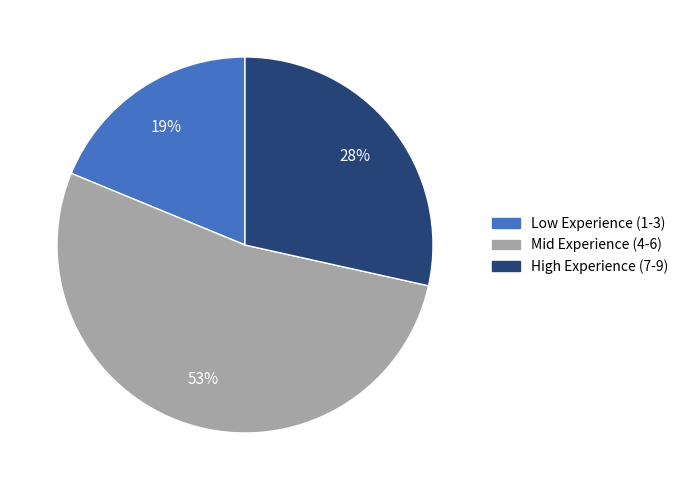

To the nearest percent, what is the difference between the largest and smallest slice percentages?

34%